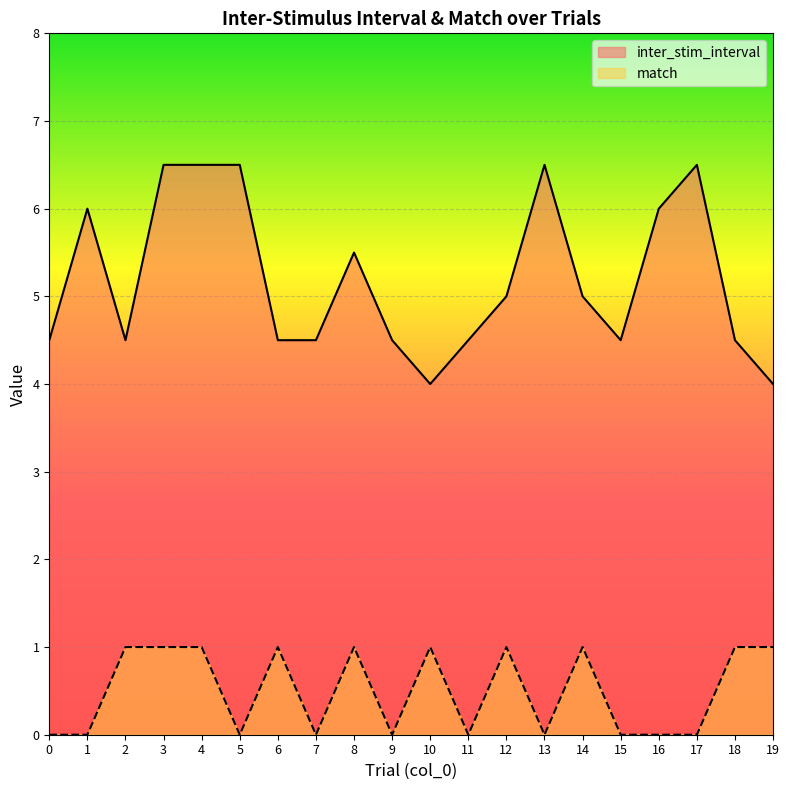

Count the number of data series in this chart.

2